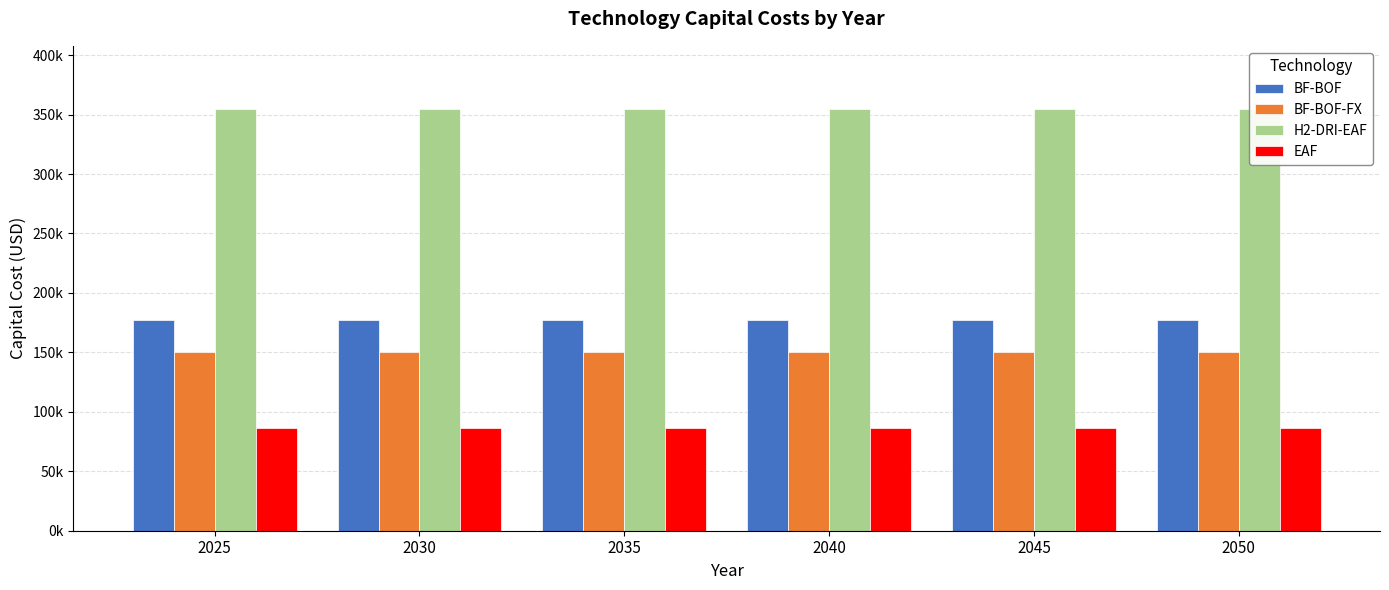

Which category has the highest value across all series?

2025